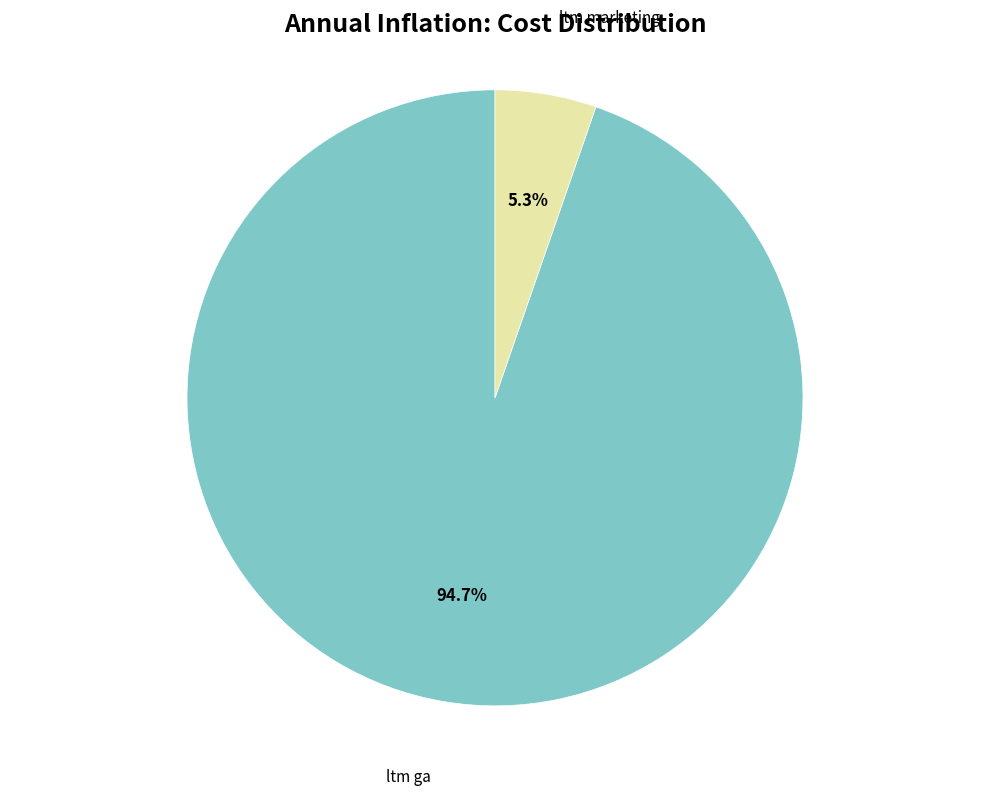

Is there a majority slice in this chart?

Yes